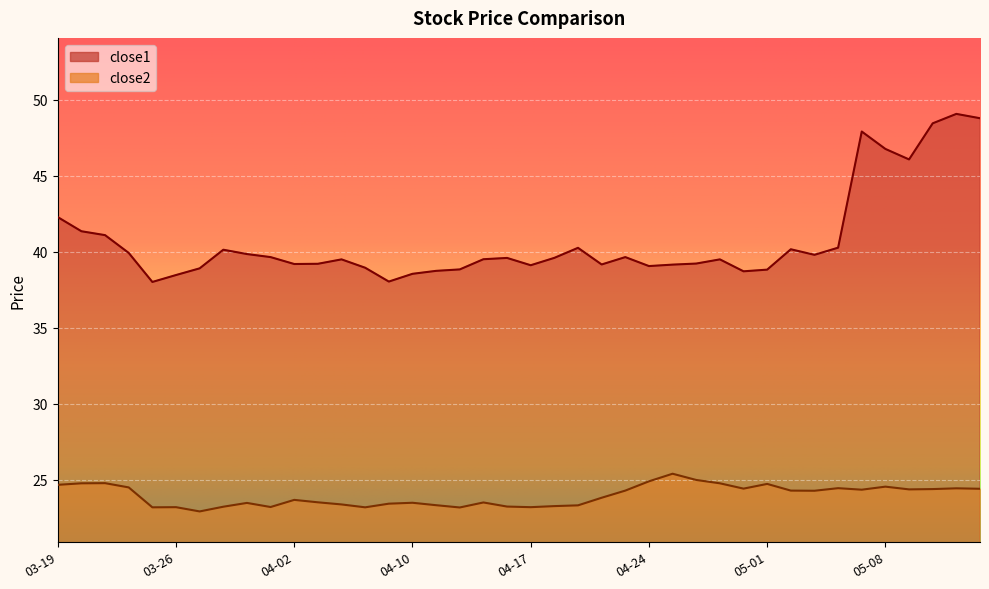

How many interior local valleys does the close2 series have?

10